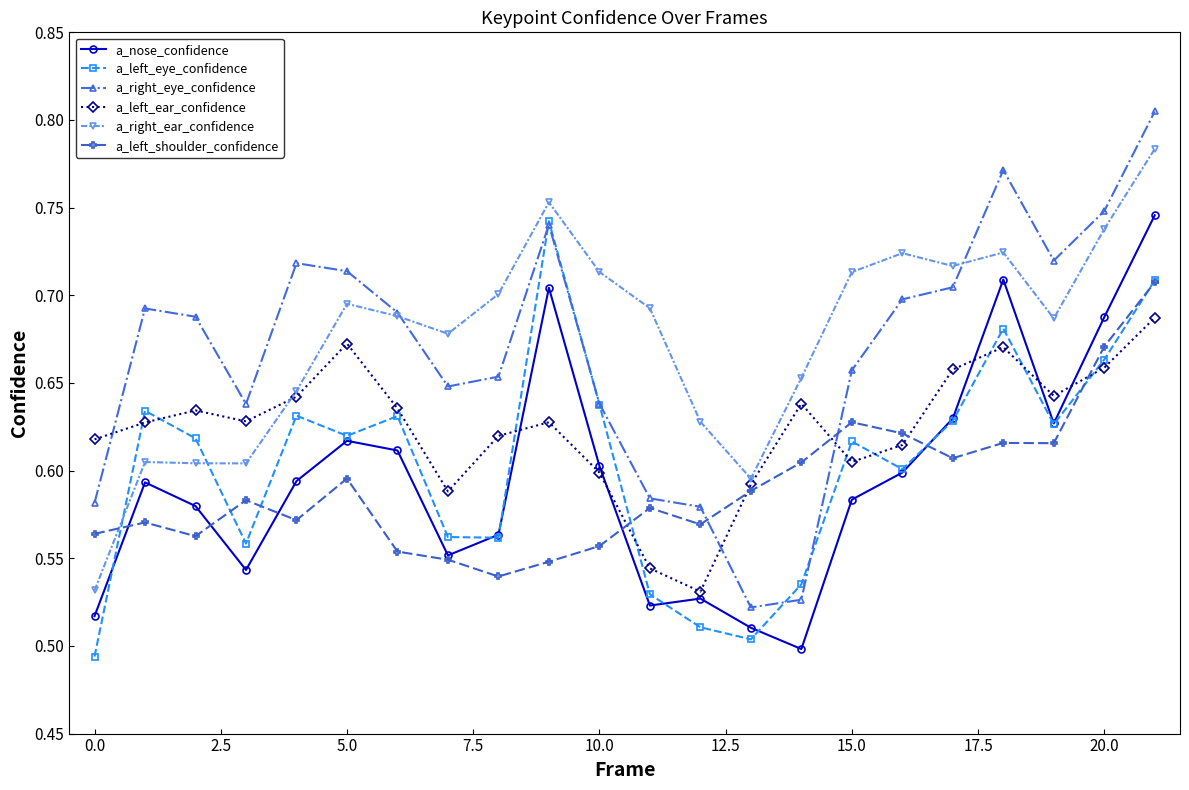

What is the difference between the maximum and minimum values in the a_left_ear_confidence series?

0.2